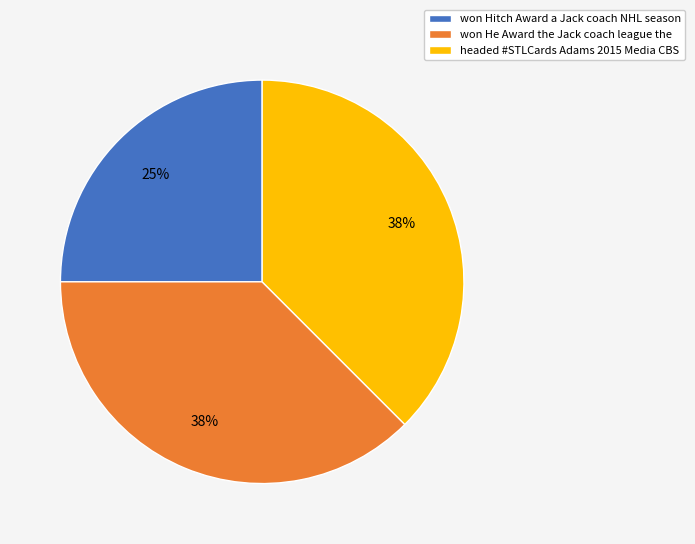

What percentage is the won Hitch Award a Jack coach NHL season slice, to the nearest percent?

25%